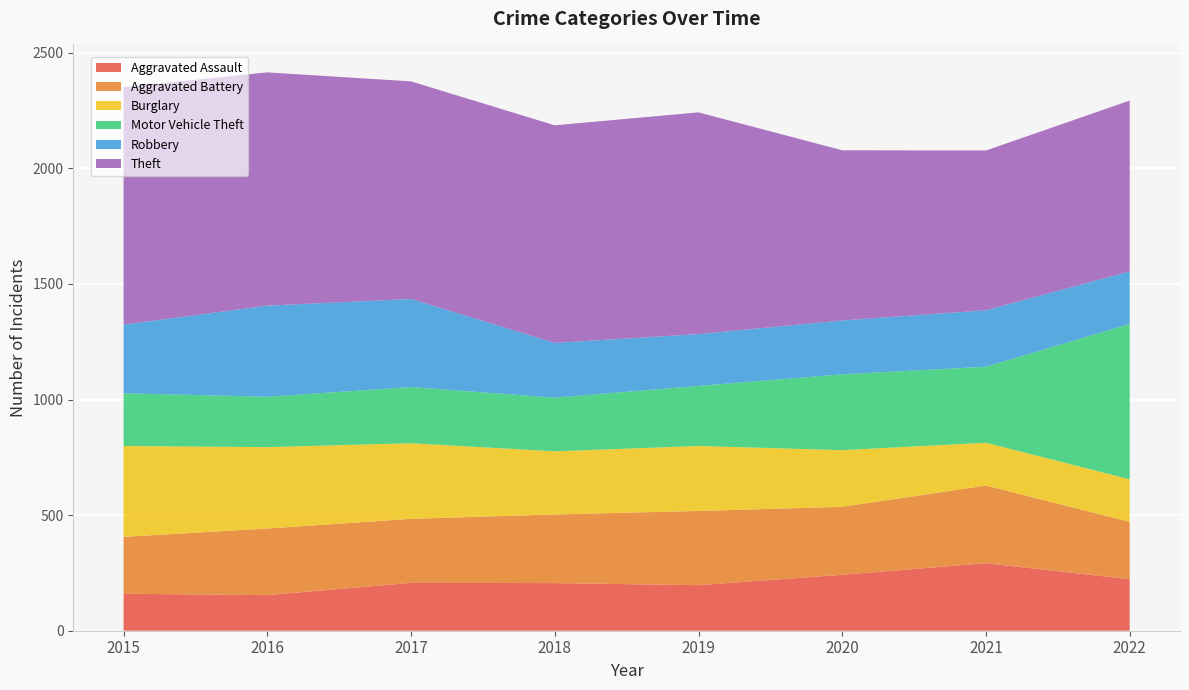

Reading left to right, extract all data points from this chart.

Aggravated Assault: 2015=160	2016=154	2017=207	2018=206	2019=197	2020=242	2021=292	2022=223
Aggravated Battery: 2015=246	2016=288	2017=277	2018=297	2019=321	2020=294	2021=336	2022=248
Burglary: 2015=393	2016=352	2017=327	2018=273	2019=281	2020=245	2021=185	2022=184
Motor Vehicle Theft: 2015=228	2016=218	2017=243	2018=232	2019=260	2020=328	2021=329	2022=672
Robbery: 2015=297	2016=394	2017=381	2018=237	2019=224	2020=233	2021=244	2022=227
Theft: 2015=1027	2016=1009	2017=941	2018=941	2019=959	2020=736	2021=691	2022=739